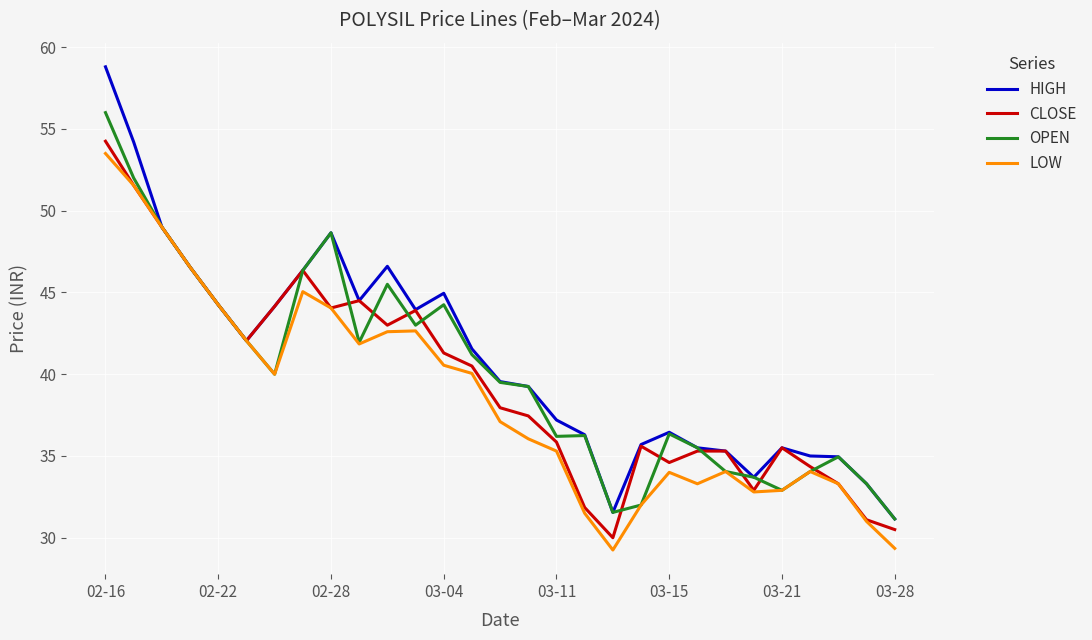

Which series has the largest range (max minus min)?

HIGH